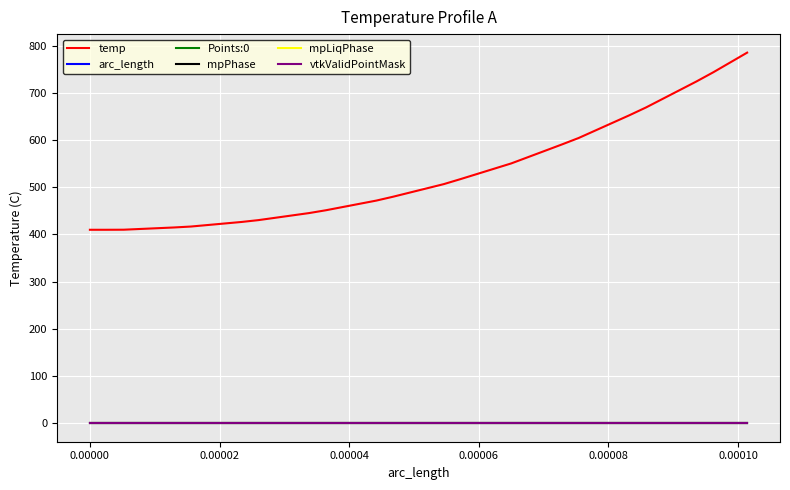

Is this an area chart (filled region under the line)?

No